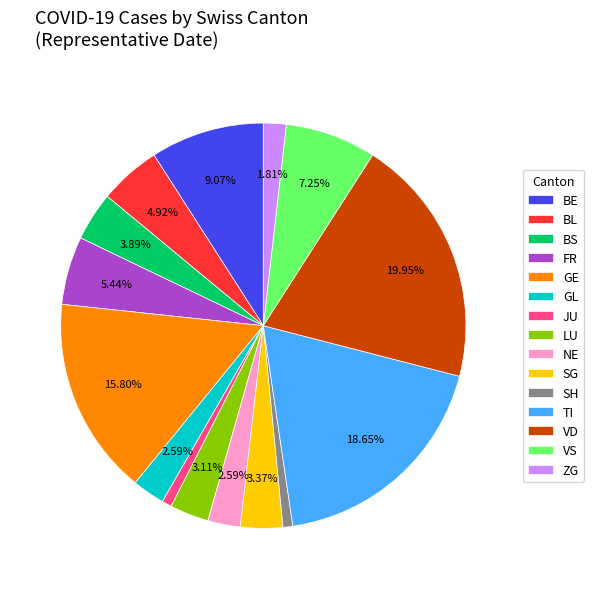

What is the ratio of the value at SG to the value at LU?

1.1